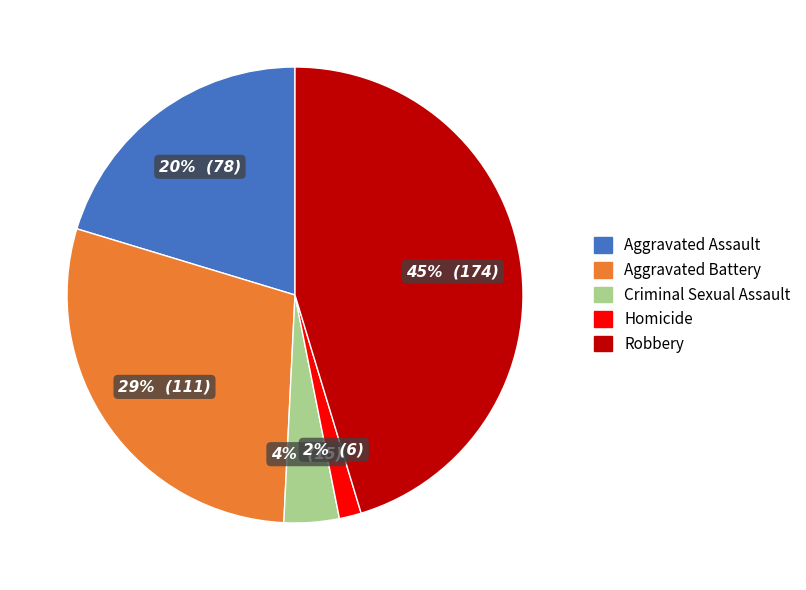

Which slice is the smallest?

Homicide